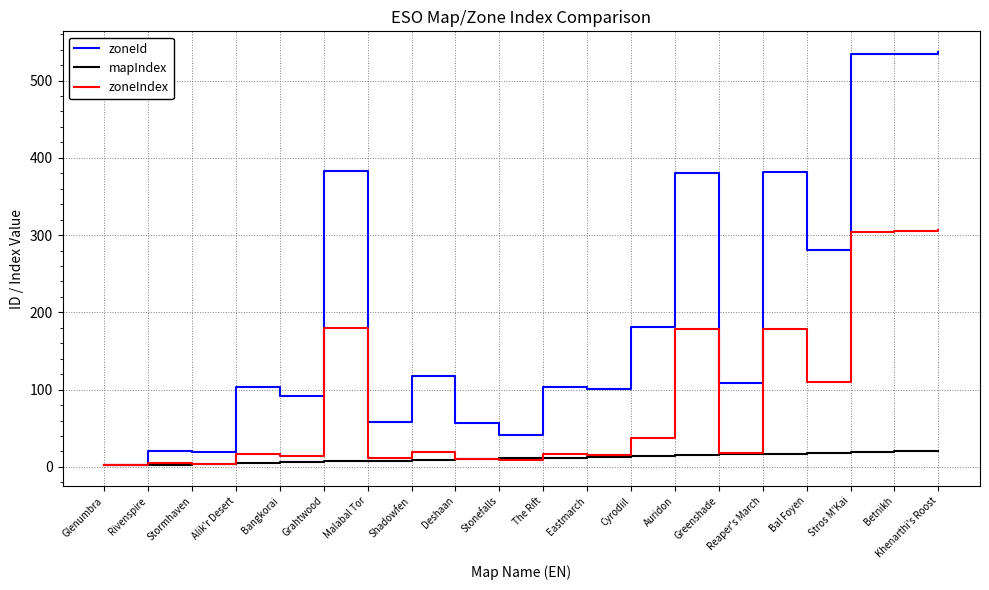

What is the difference between the maximum and minimum values in the zoneIndex series?

304